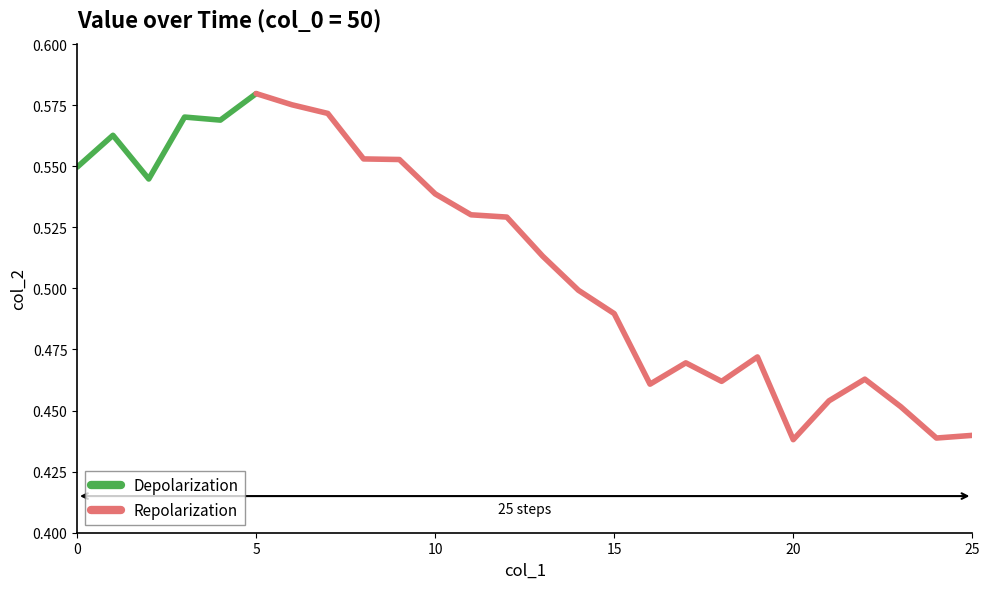

Is it true that the value at 25 is 0.6?

False